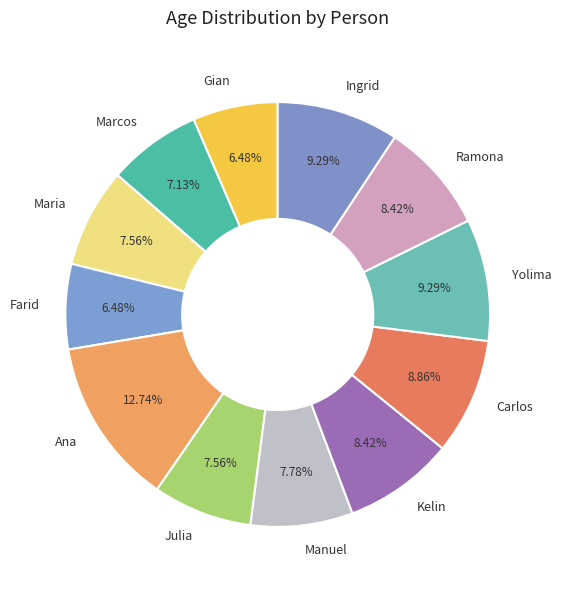

What is the largest slice in the pie chart?

Ana